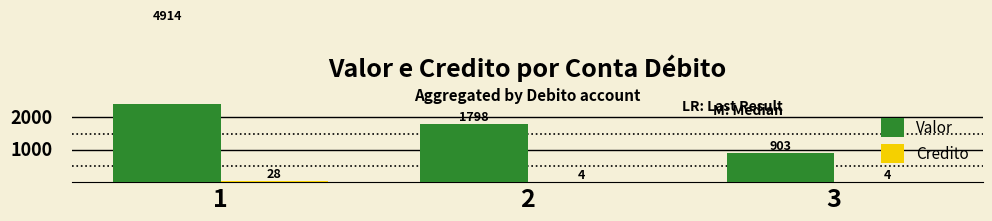

What is the value of the Credito bar at the 3rd from the left?

4